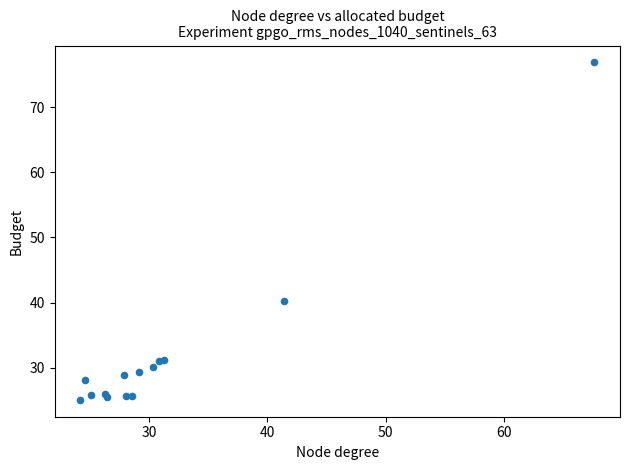

What Y value in the scatter plot is closest to 50?

40.2